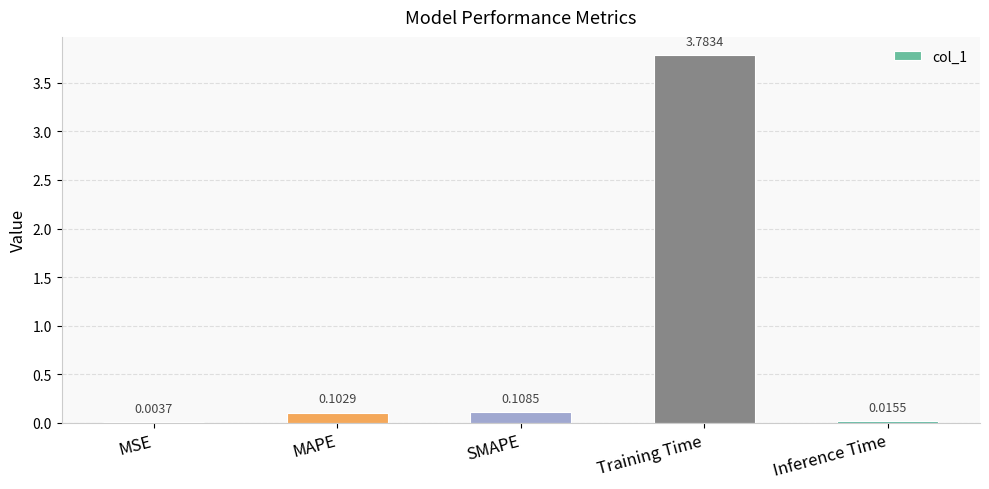

Between Inference Time and Training Time, which is larger?

Training Time